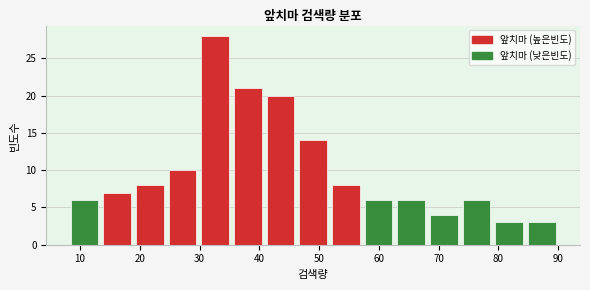

Which range on the x-axis has the tallest bar?

30 to 35